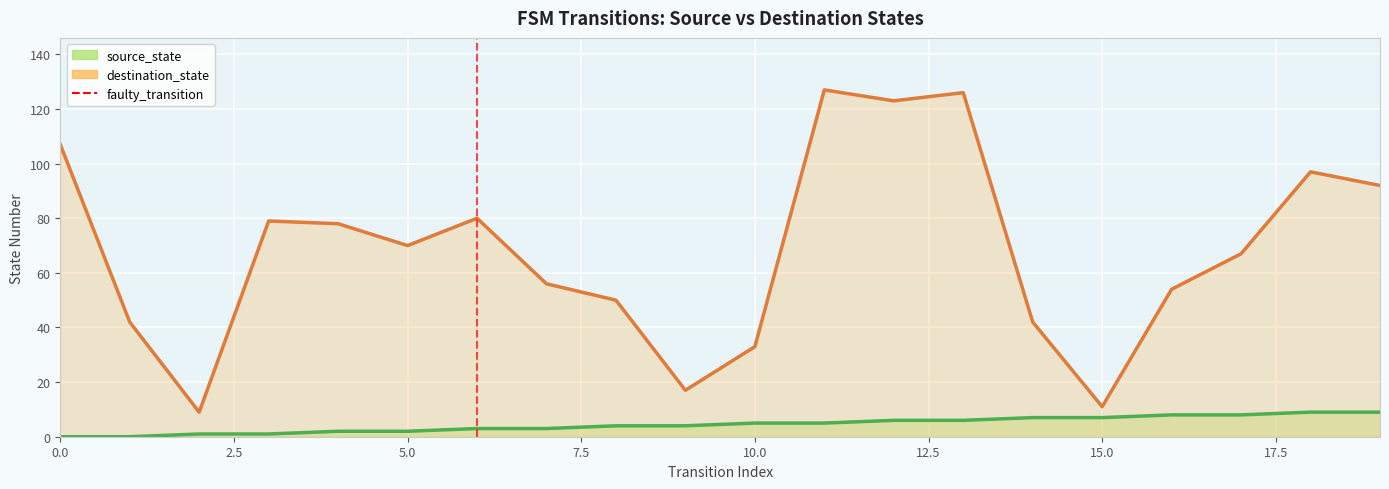

Is it true that the value at 2.5 is 0?

False